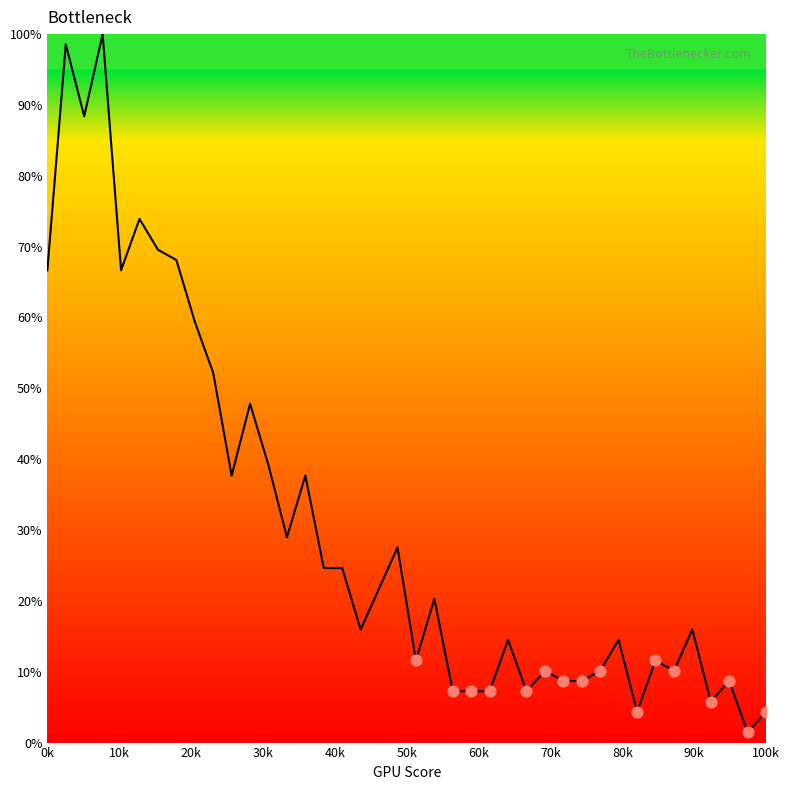

What is the difference between the maximum and minimum values?

98.6